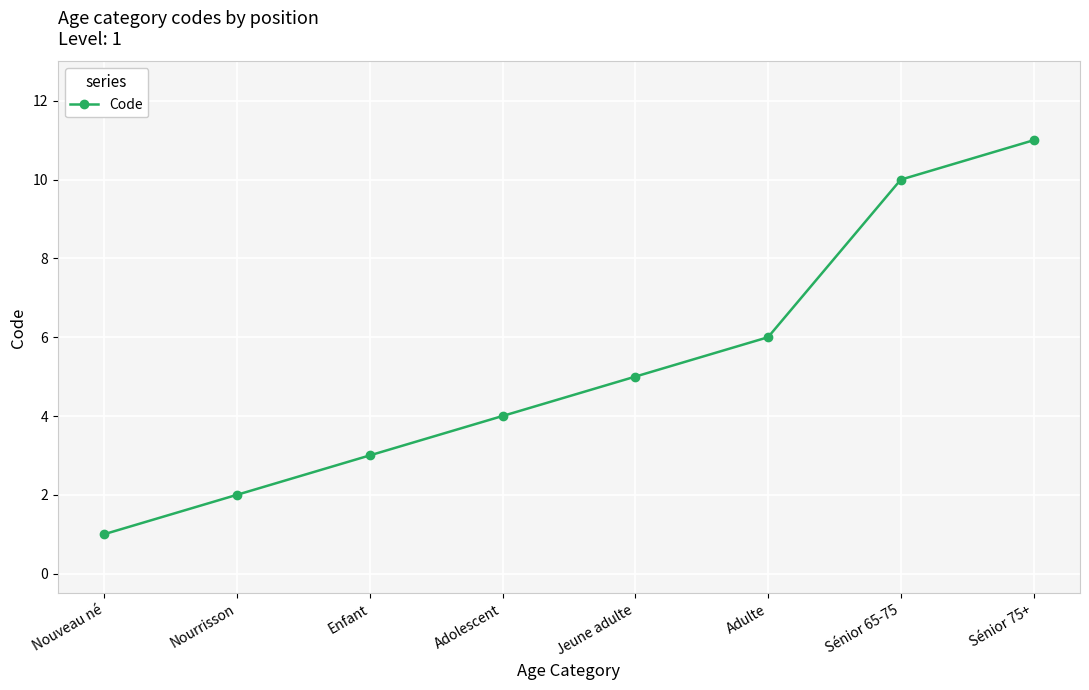

What is the value of the 6th point from the left?

6